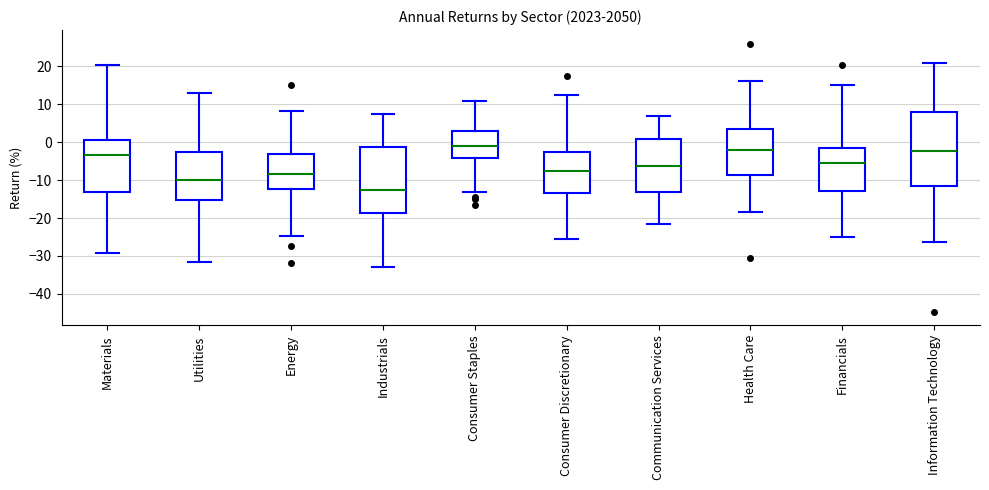

Which box is the tallest, from its lower edge to its upper edge?

Information Technology